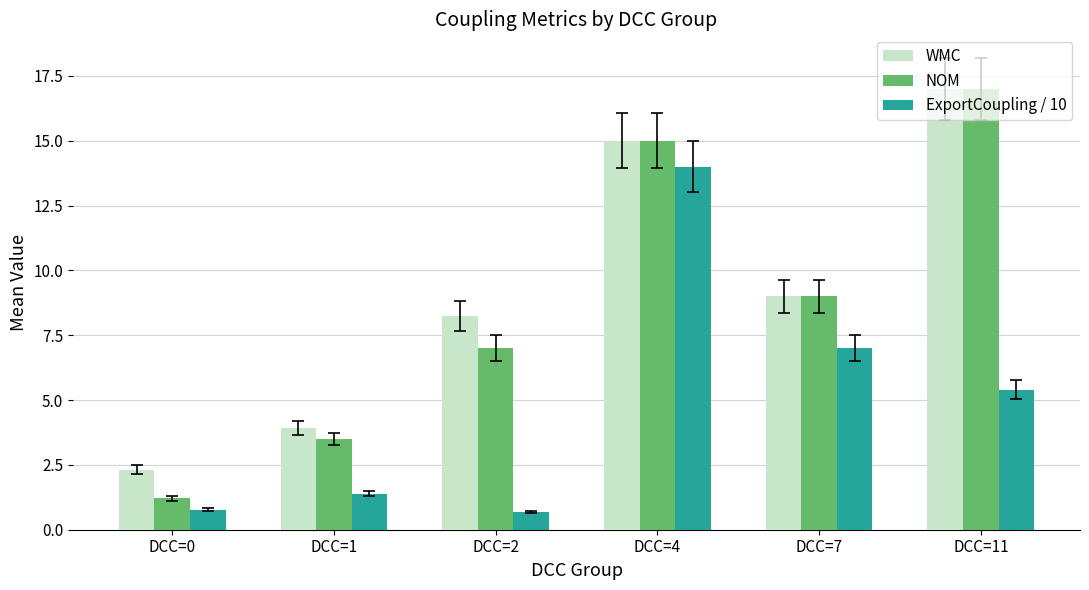

What is the sum of the NOM values at DCC=11 and DCC=4?

32.0